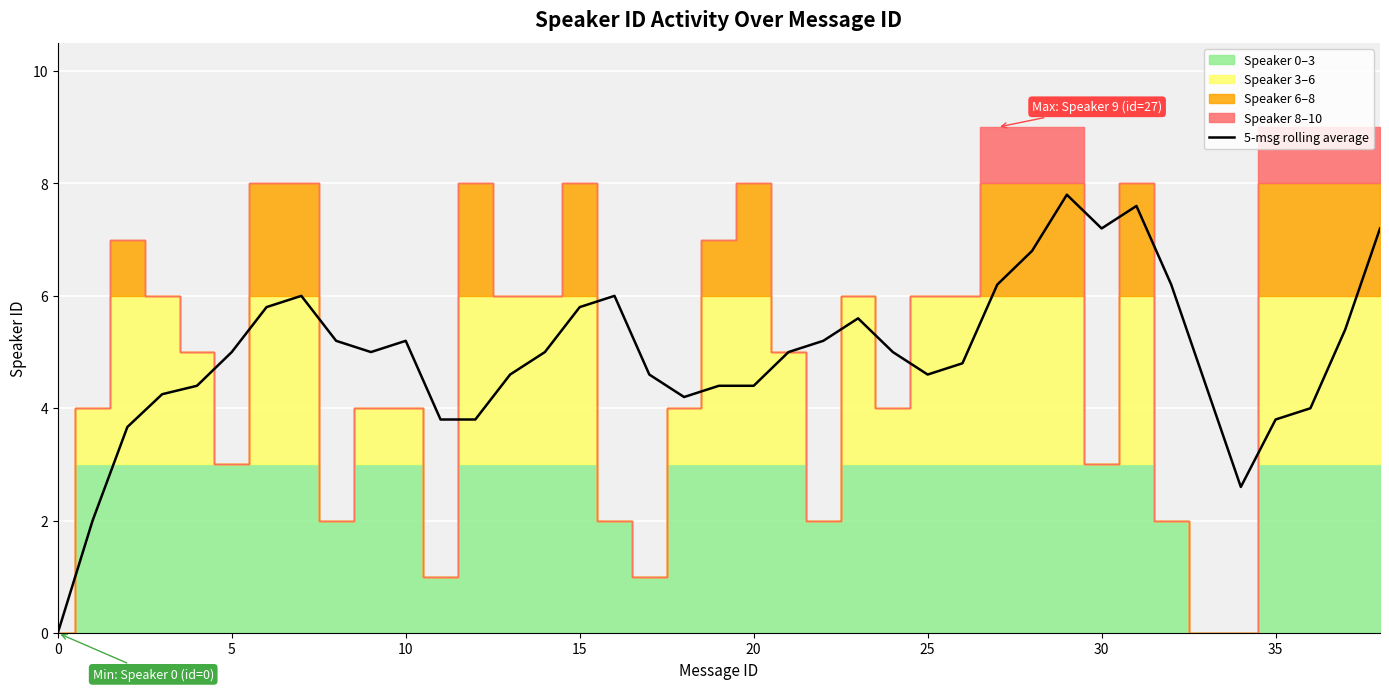

Which category has the highest value across all series?

29